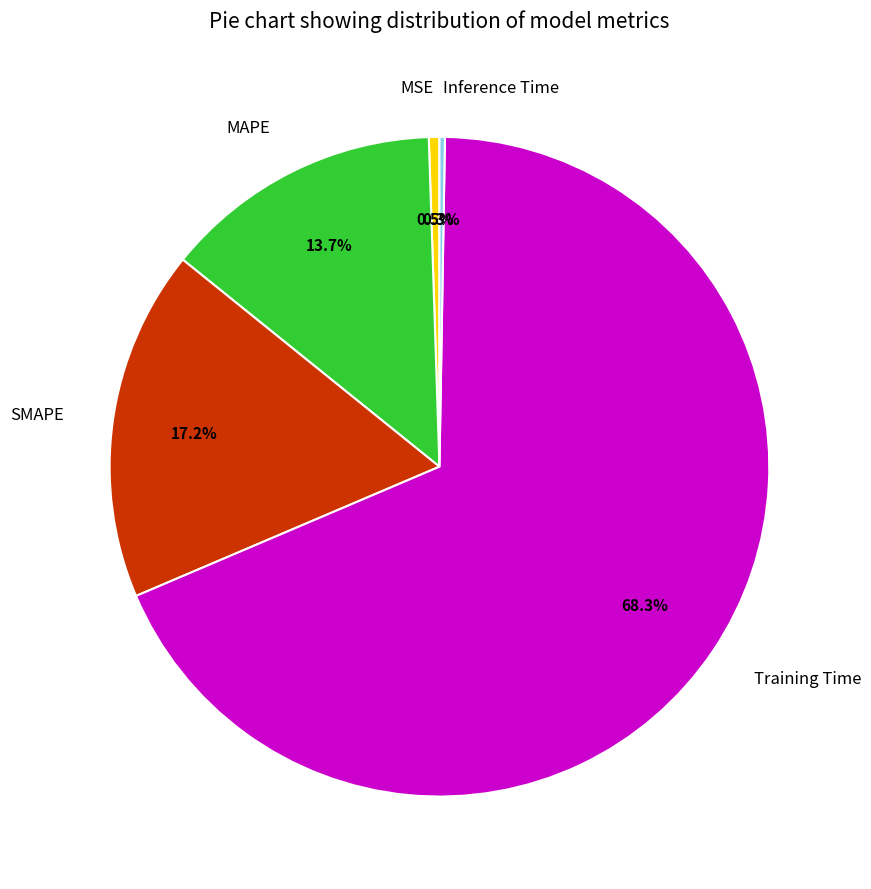

To the nearest percent, what is the combined percentage of SMAPE and MSE?

18%